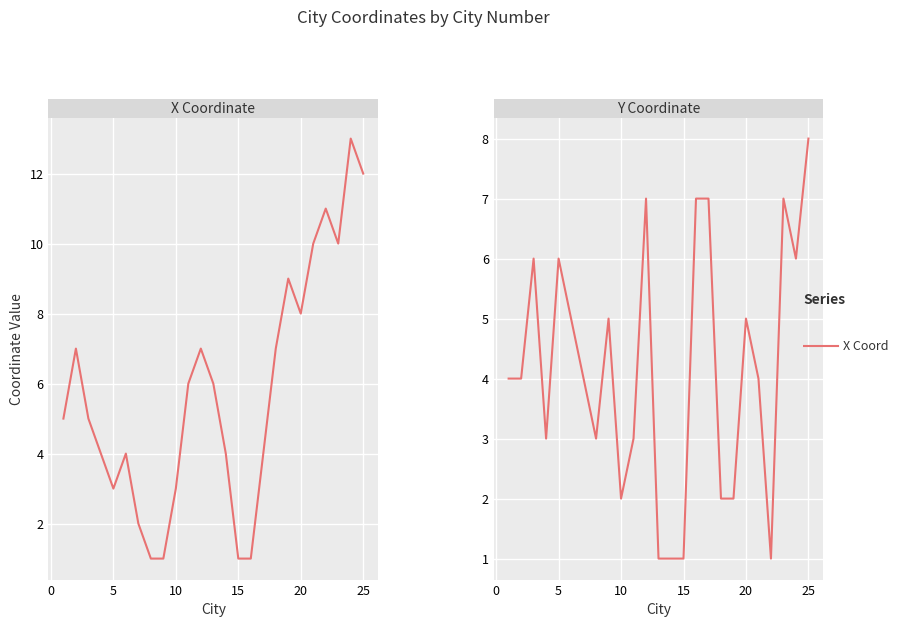

What is the value of the Y Coordinate point at the 13th from the left?

1